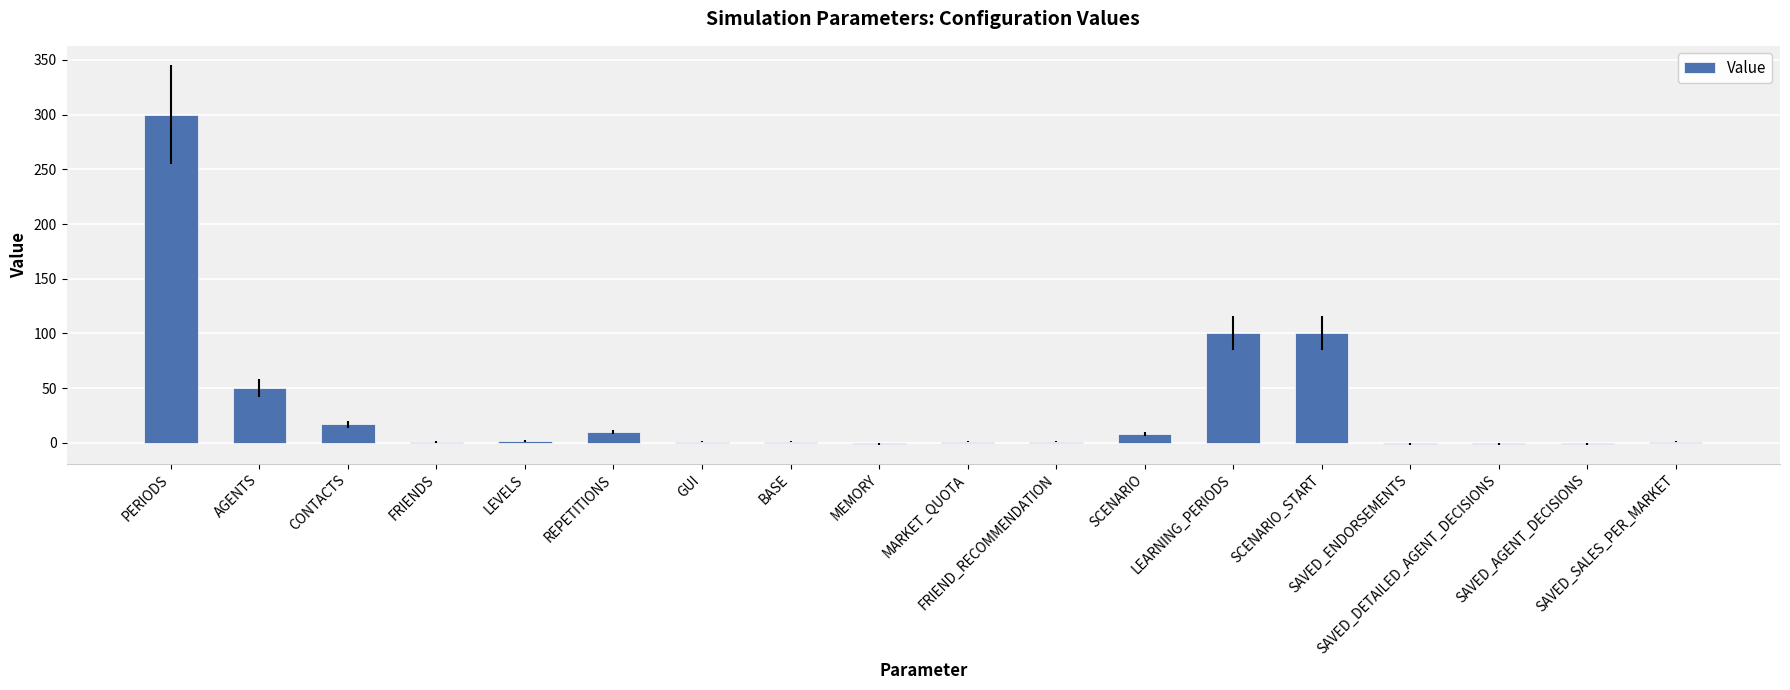

What is the sum of all values?

588.9